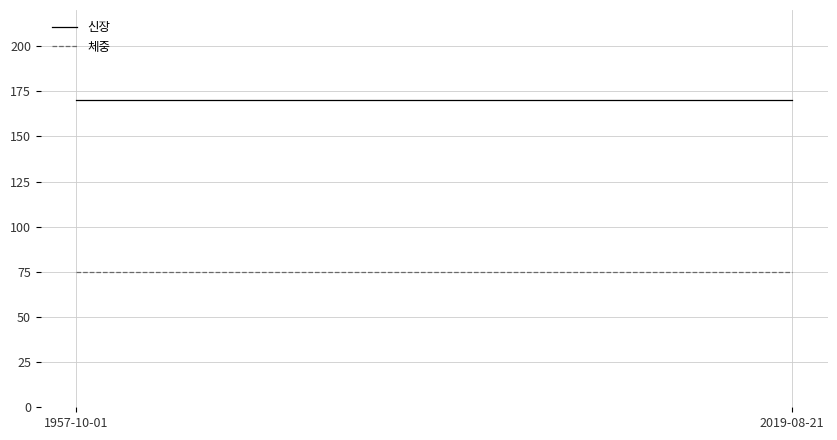

What position from the left is 2019-08-21?

2